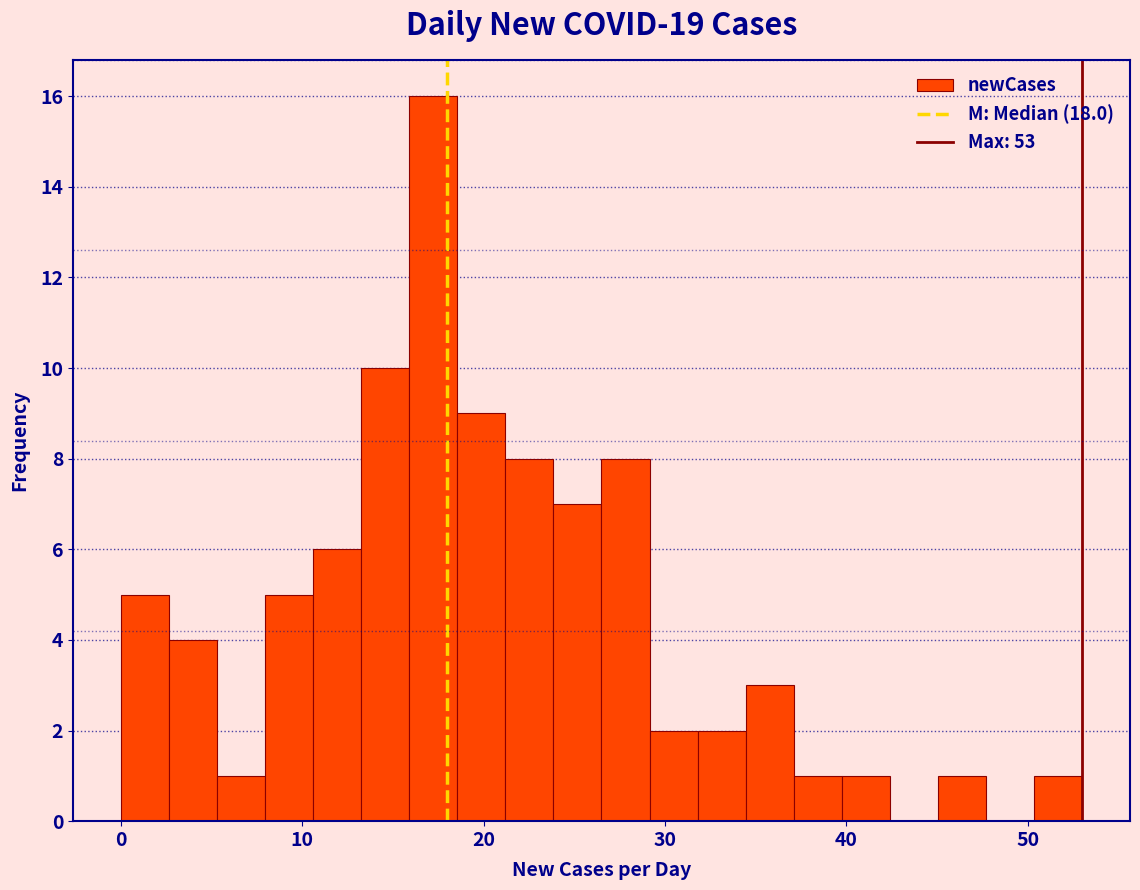

Around what value on the x-axis is the tallest bar? Give the approximate position of its centre, as read against the axis.

17